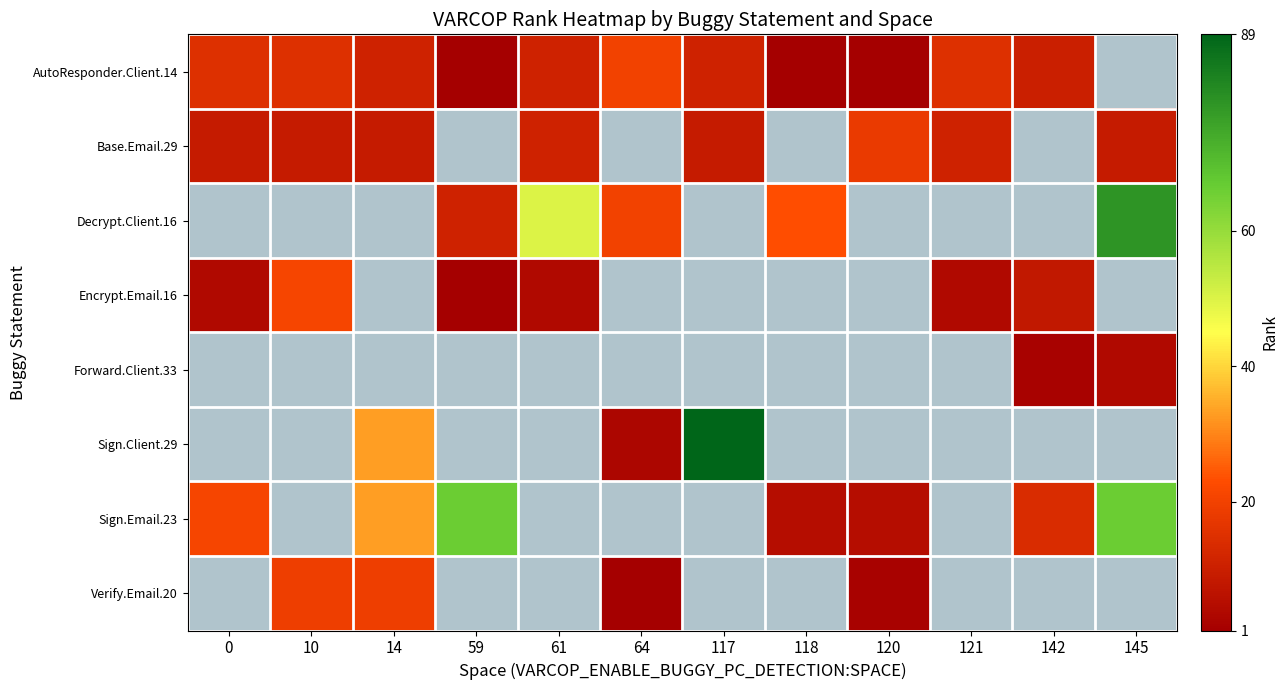

What is the difference between the Encrypt.Email.16 values at 0 and 59?

3.0